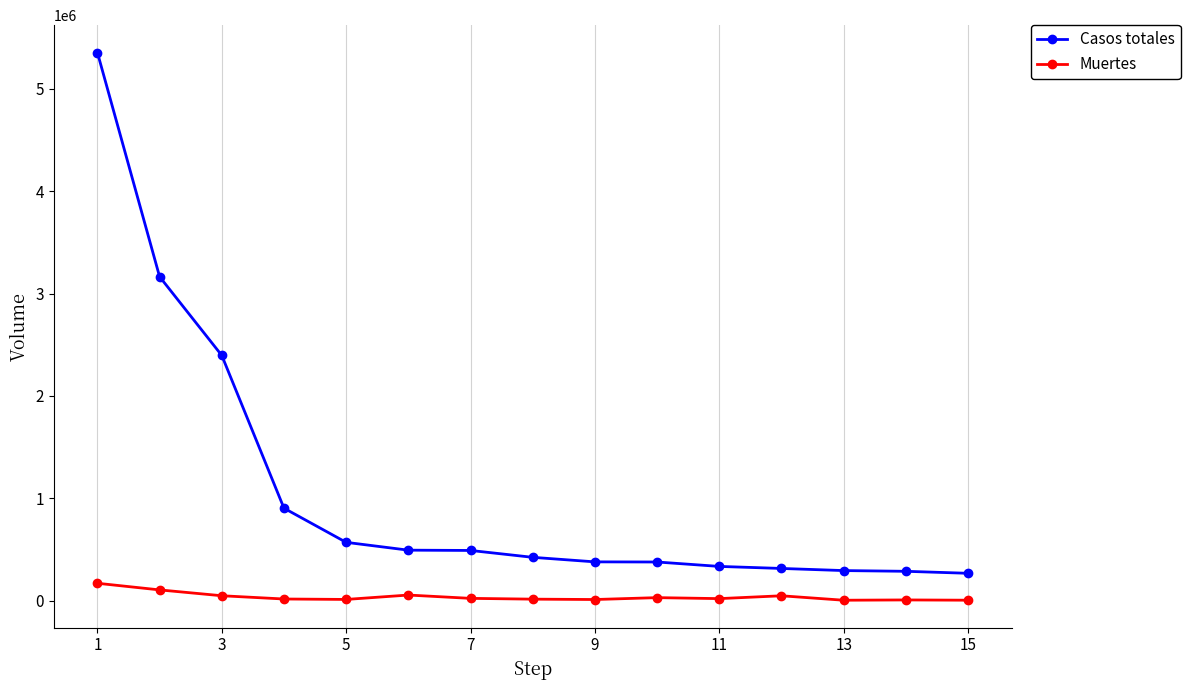

What is the difference between the maximum and minimum values in the Muertes series?

165693